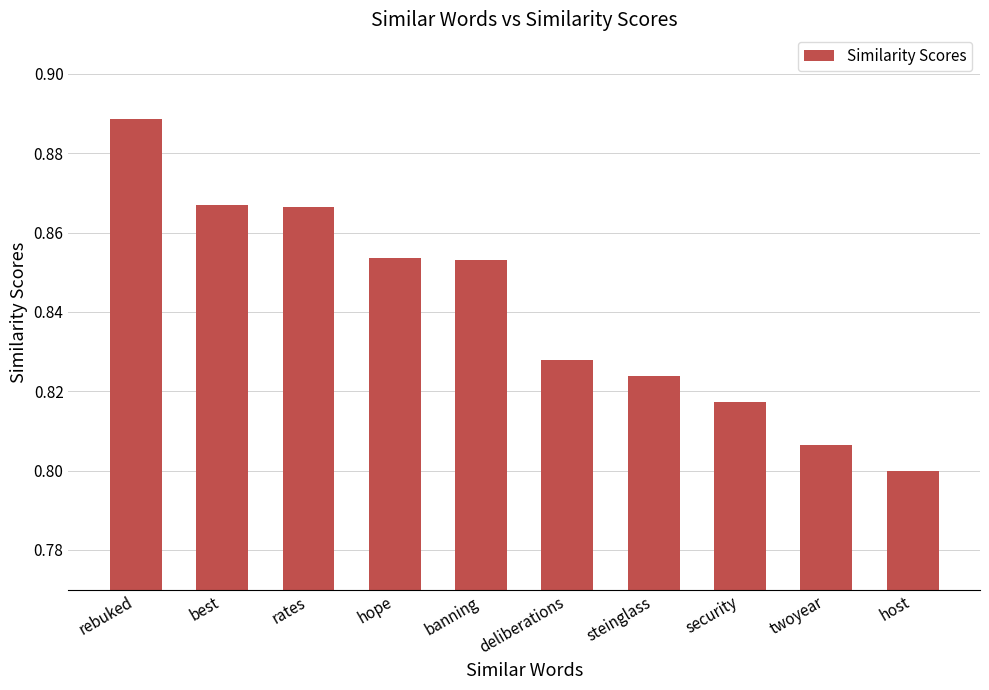

Count the values in the range 0 to 1.

10